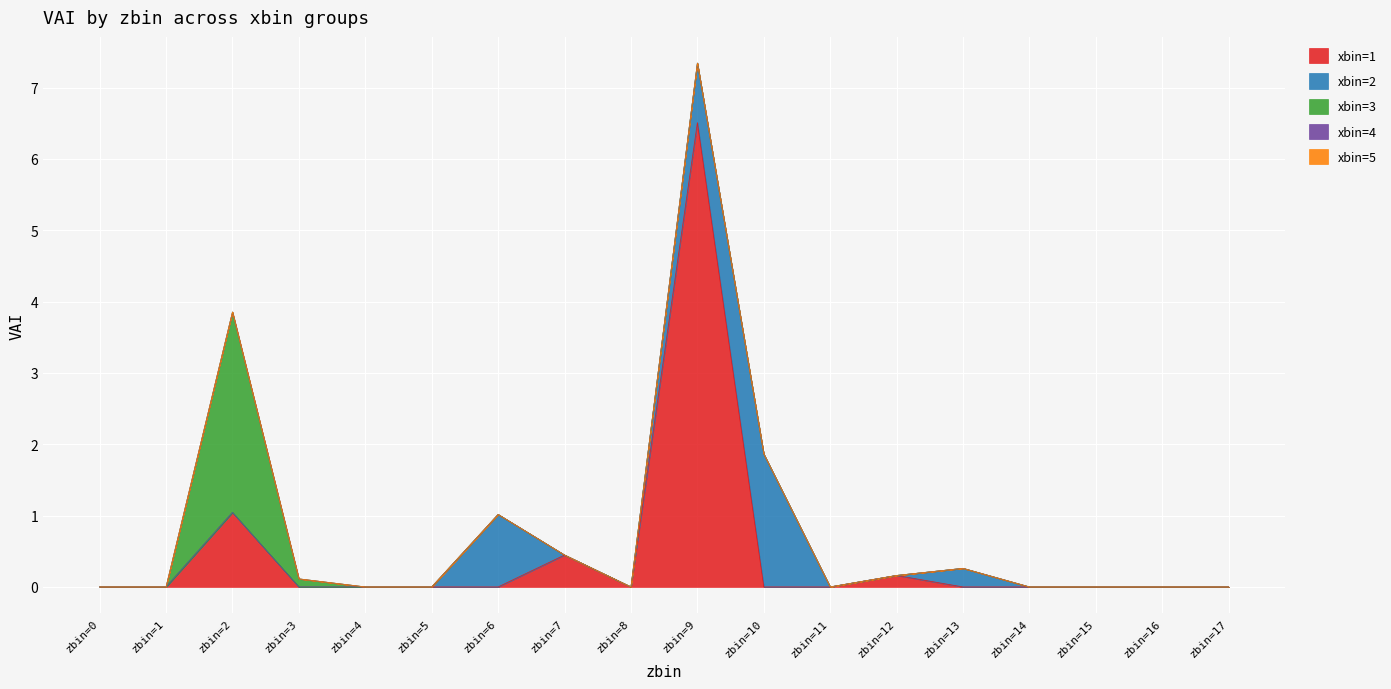

How many lines are shown in the chart?

5